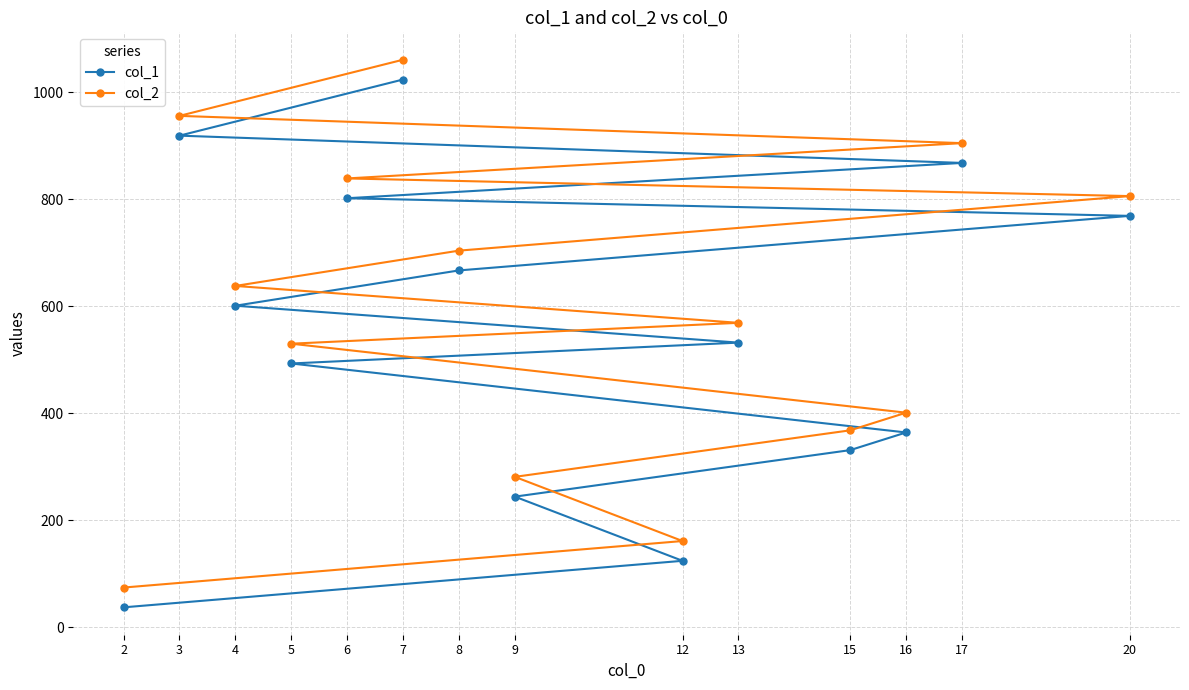

Which series has the largest total across all categories?

col_2